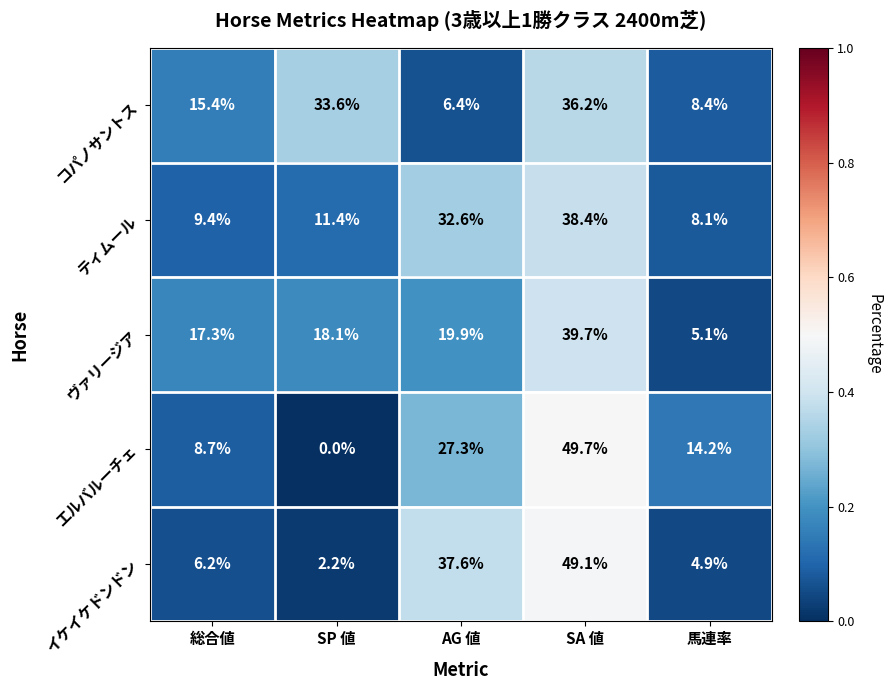

What is the greatest value displayed?

49.7